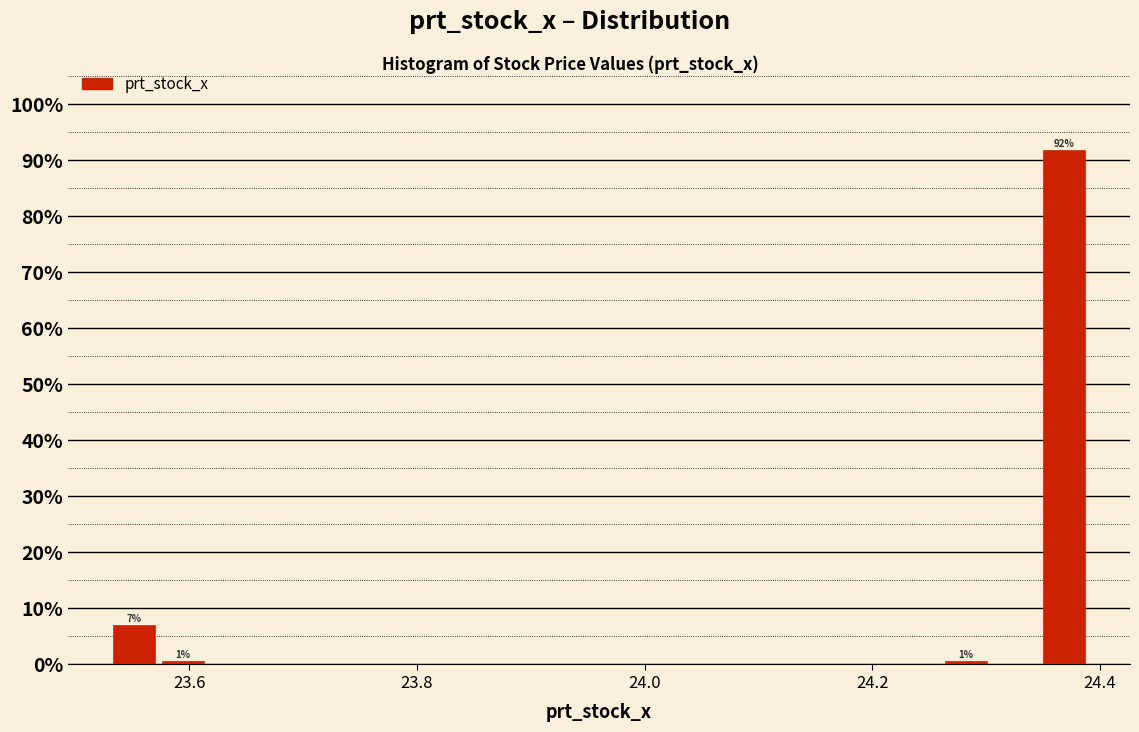

Around what value on the x-axis is the tallest bar? Give the approximate position of its centre, as read against the axis.

24.36